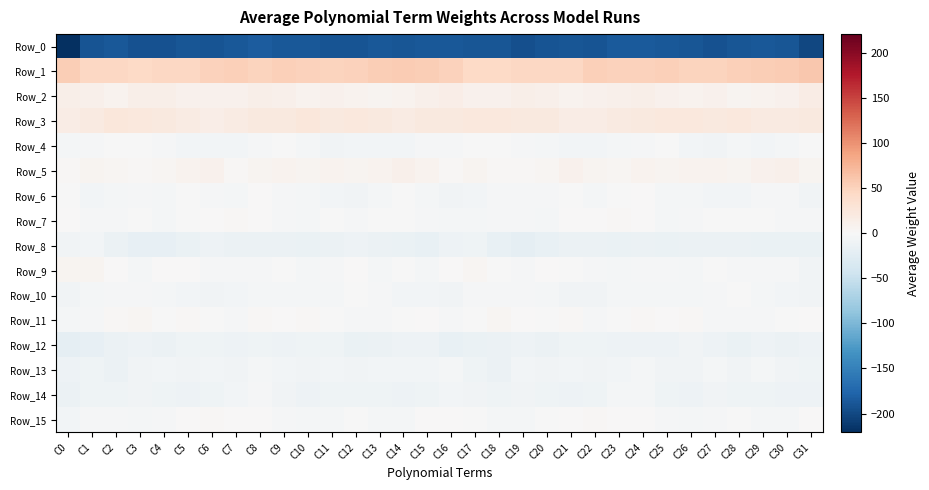

What is the total value across all series at C10?

-167.0